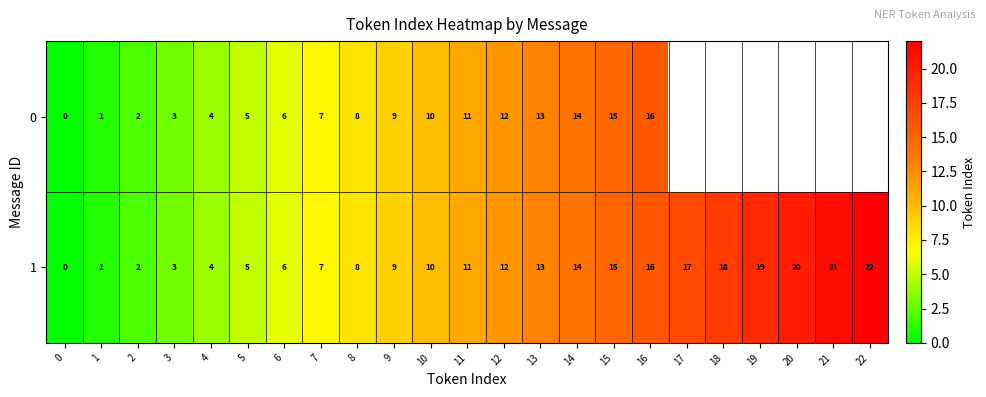

Is it true that 1 equals 7 at 7?

True